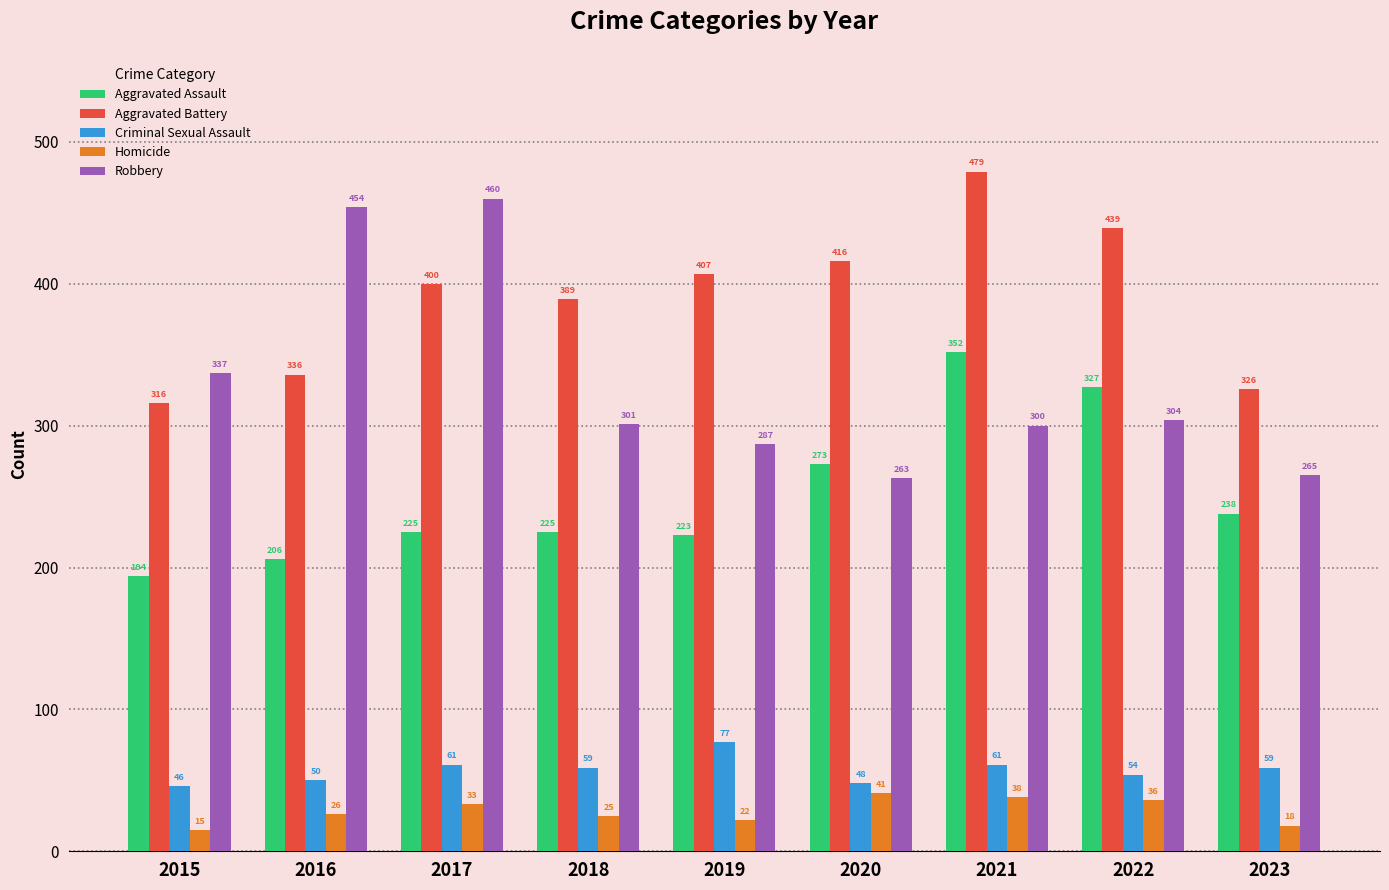

Is it true that Robbery equals 265 at 2023?

True